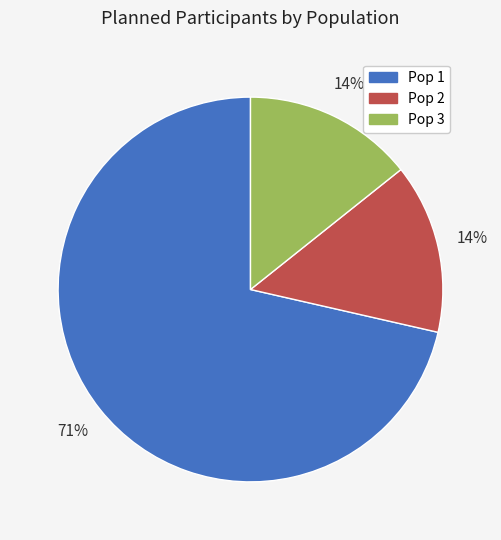

Approximately how many times larger is the value at Pop 3 compared to Pop 2?

1.0